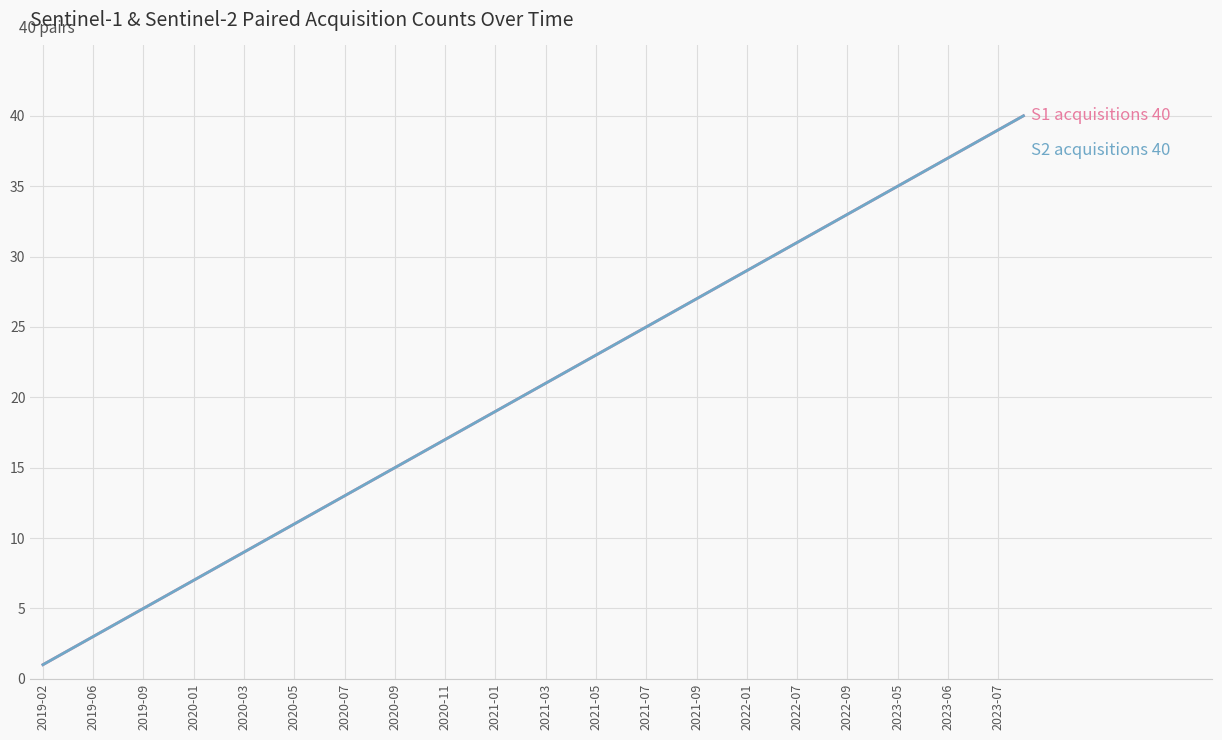

What is the label of the 18th point from the left?

2023-05